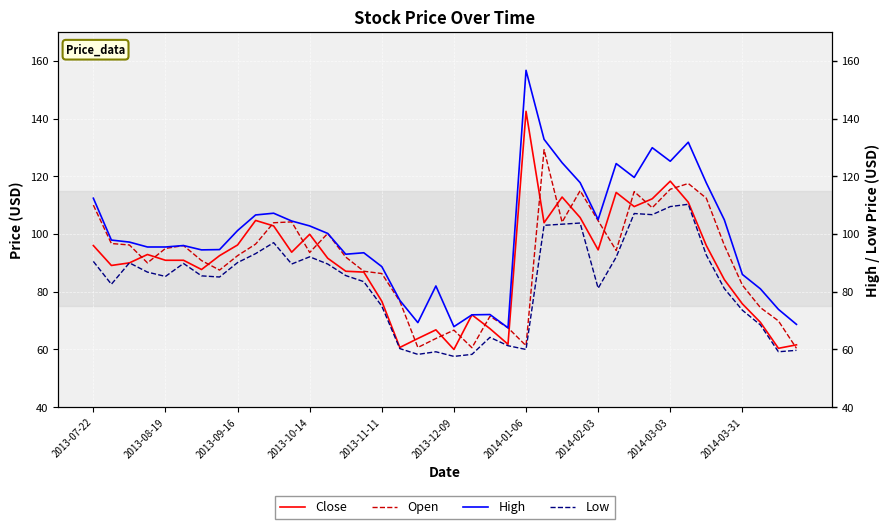

Count the number of categories in the chart.

40